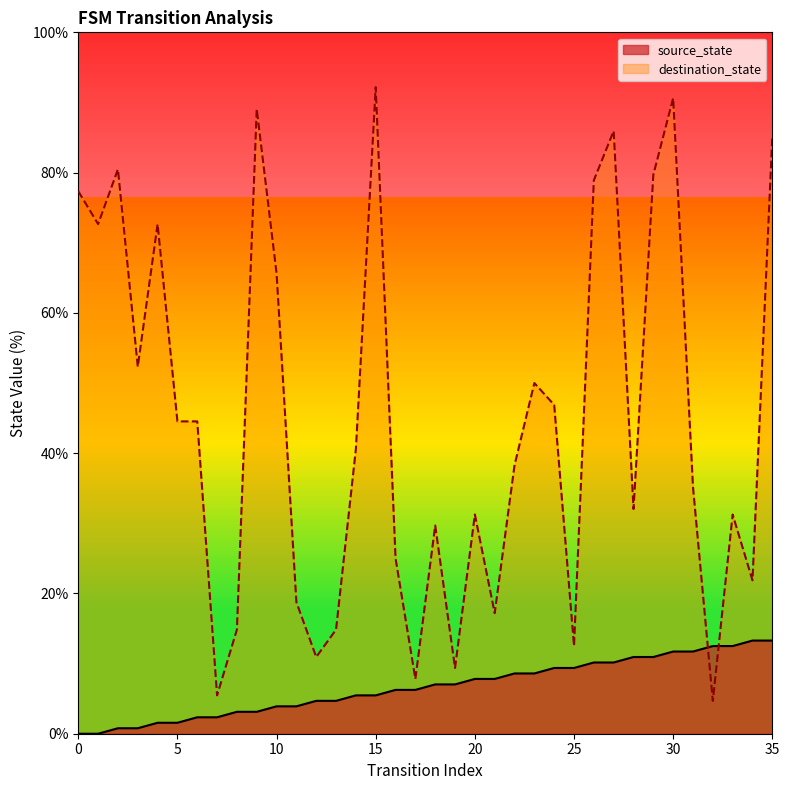

Which series has the widest spread of values?

destination_state